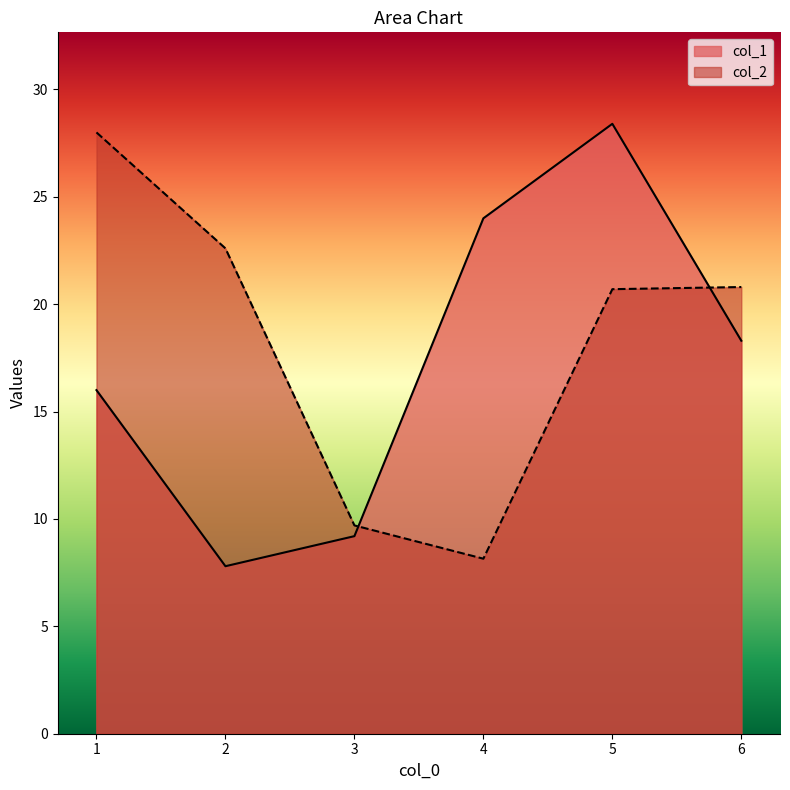

How many values in the col_1 series exceed 18?

3